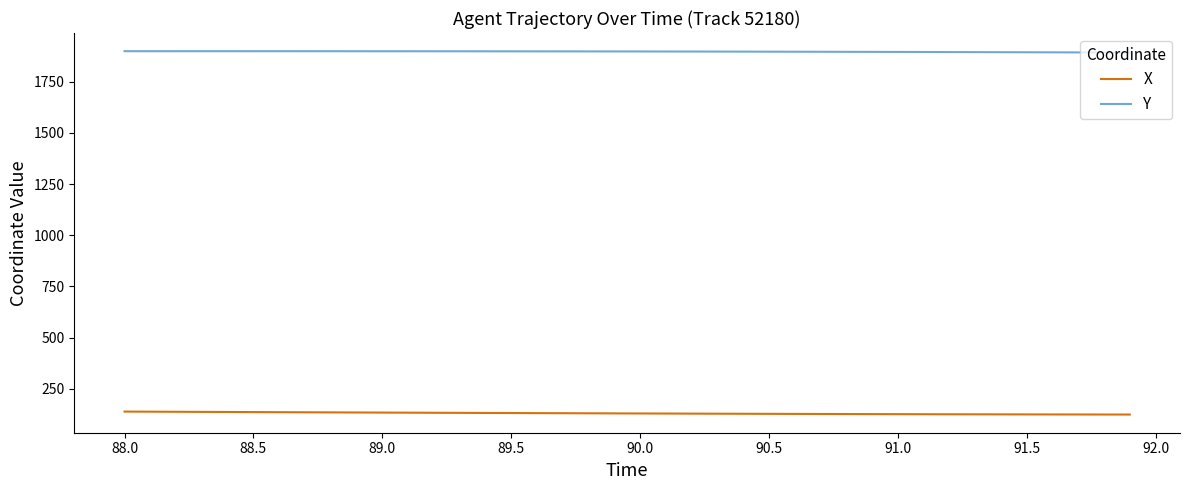

What is the lowest value of the X series?

123.5